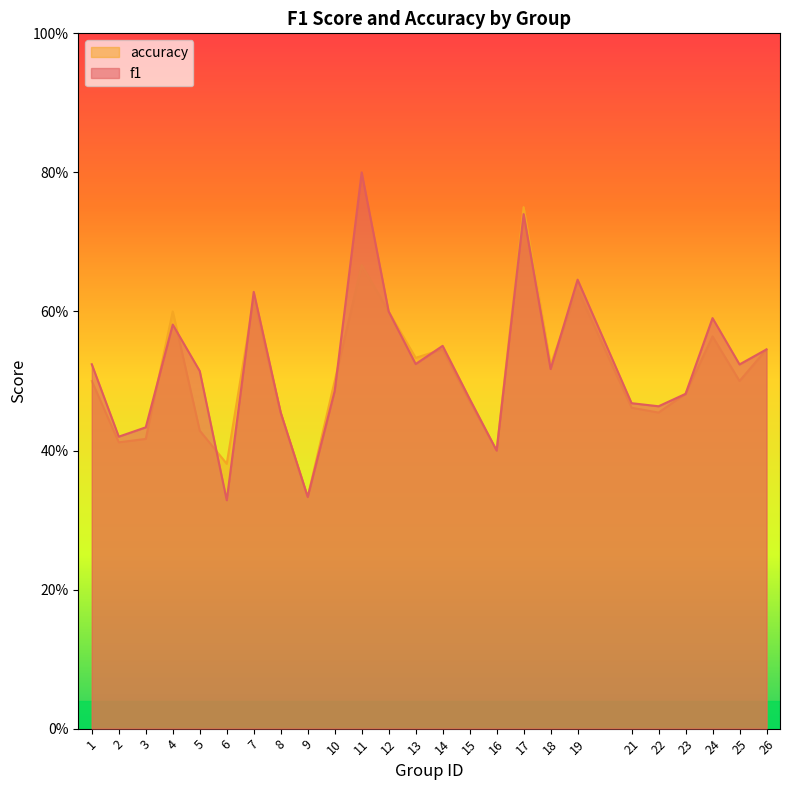

Where is accuracy nearest to the value 0?

9